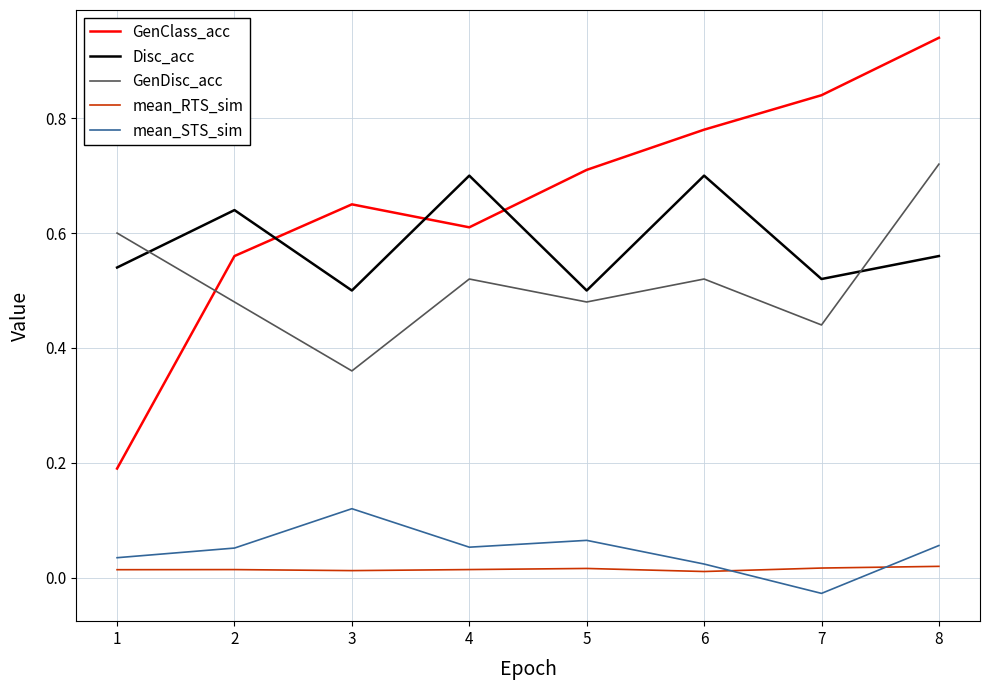

Between 5 and 8, which series saw the biggest shift?

GenDisc_acc